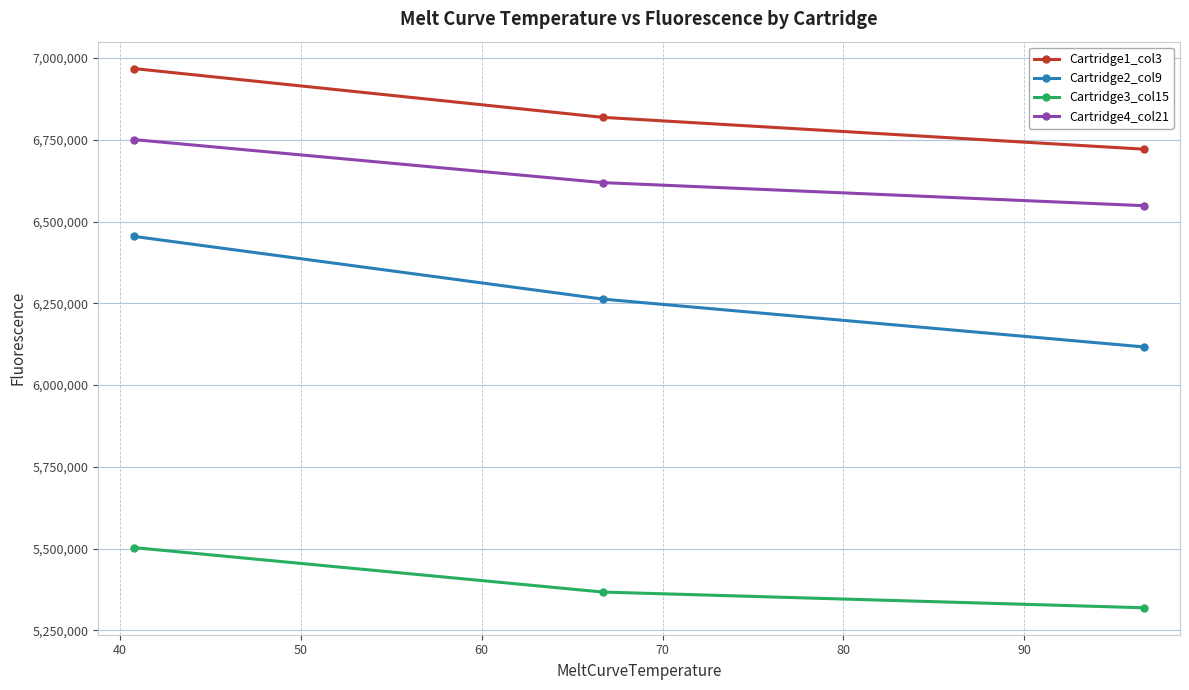

List the series in order of their peak value, highest first.

Cartridge1_col3, Cartridge4_col21, Cartridge2_col9, Cartridge3_col15